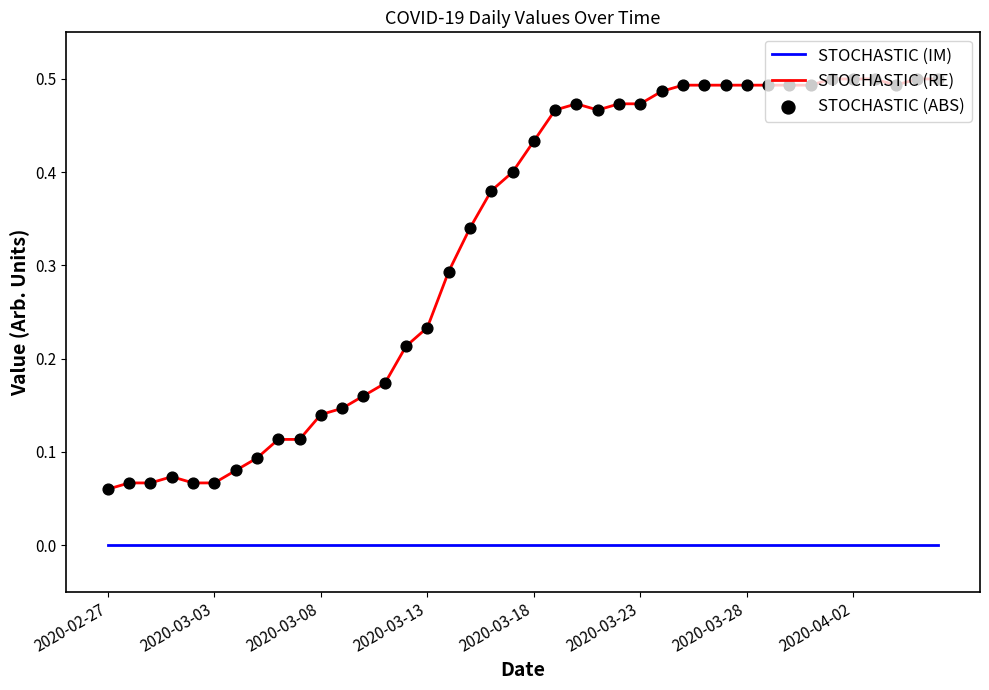

Which series has the widest spread of values?

STOCHASTIC (RE)